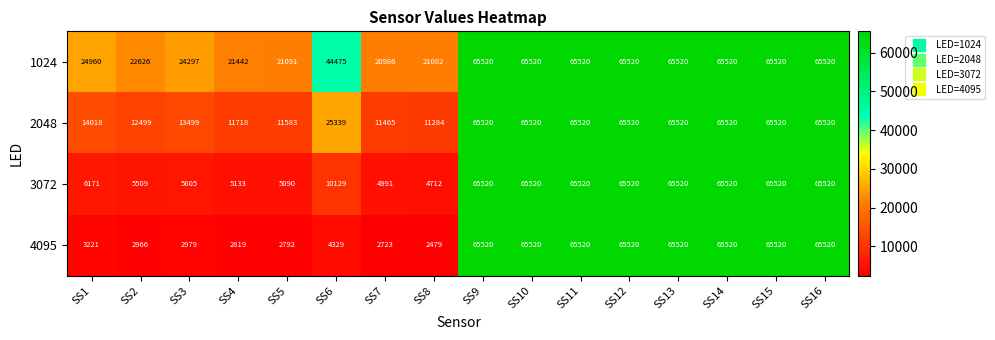

What is the highest value of the 2048 series?

65520